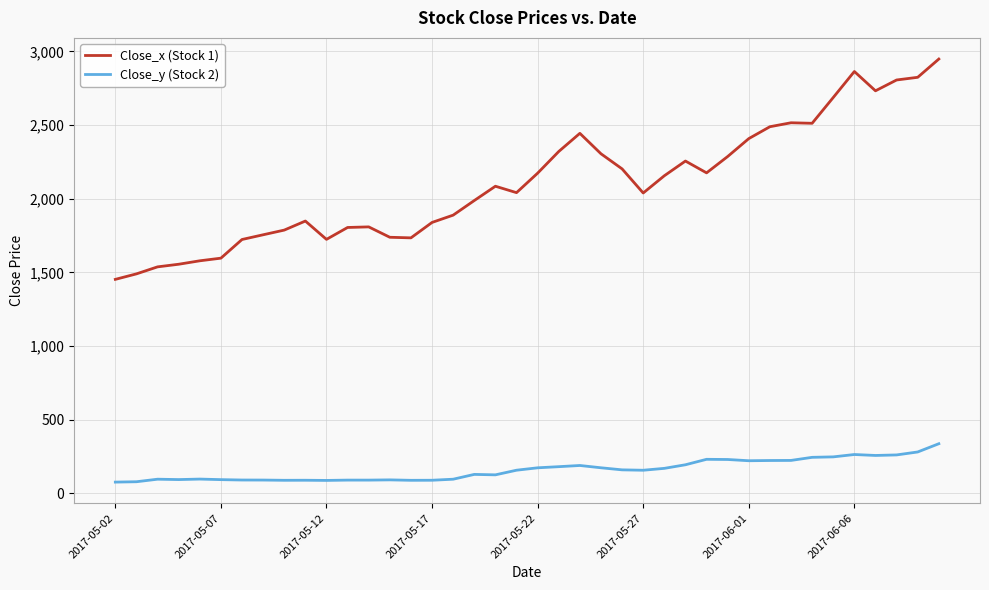

How many lines are shown in the chart?

2